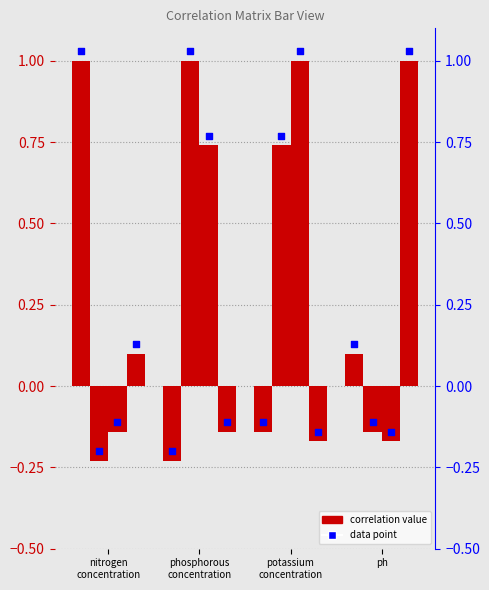

Which series reaches the minimum Y coordinate?

nitrogen_concentration